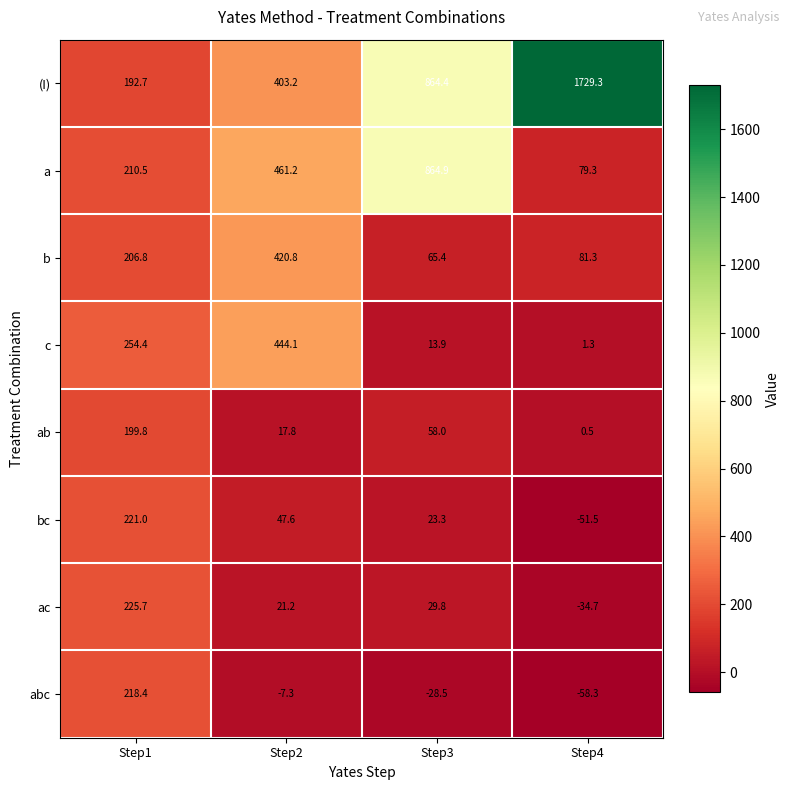

How many data points does each series have?

4